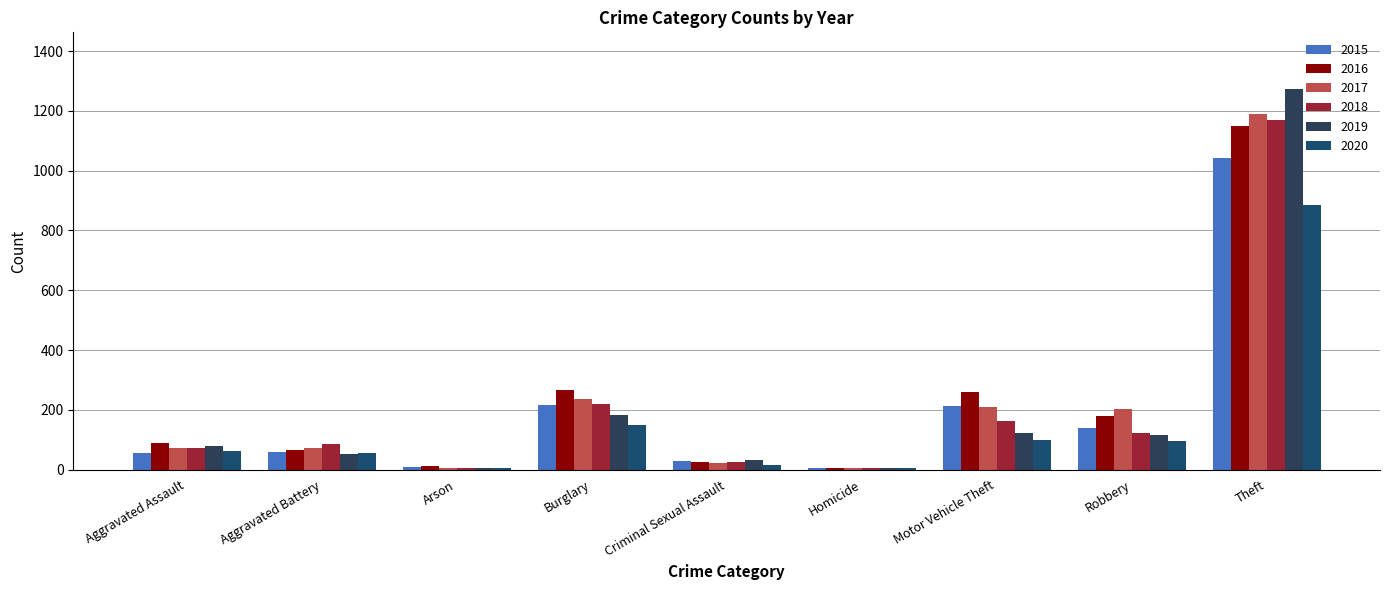

What is the total value across all series at Aggravated Battery?

393